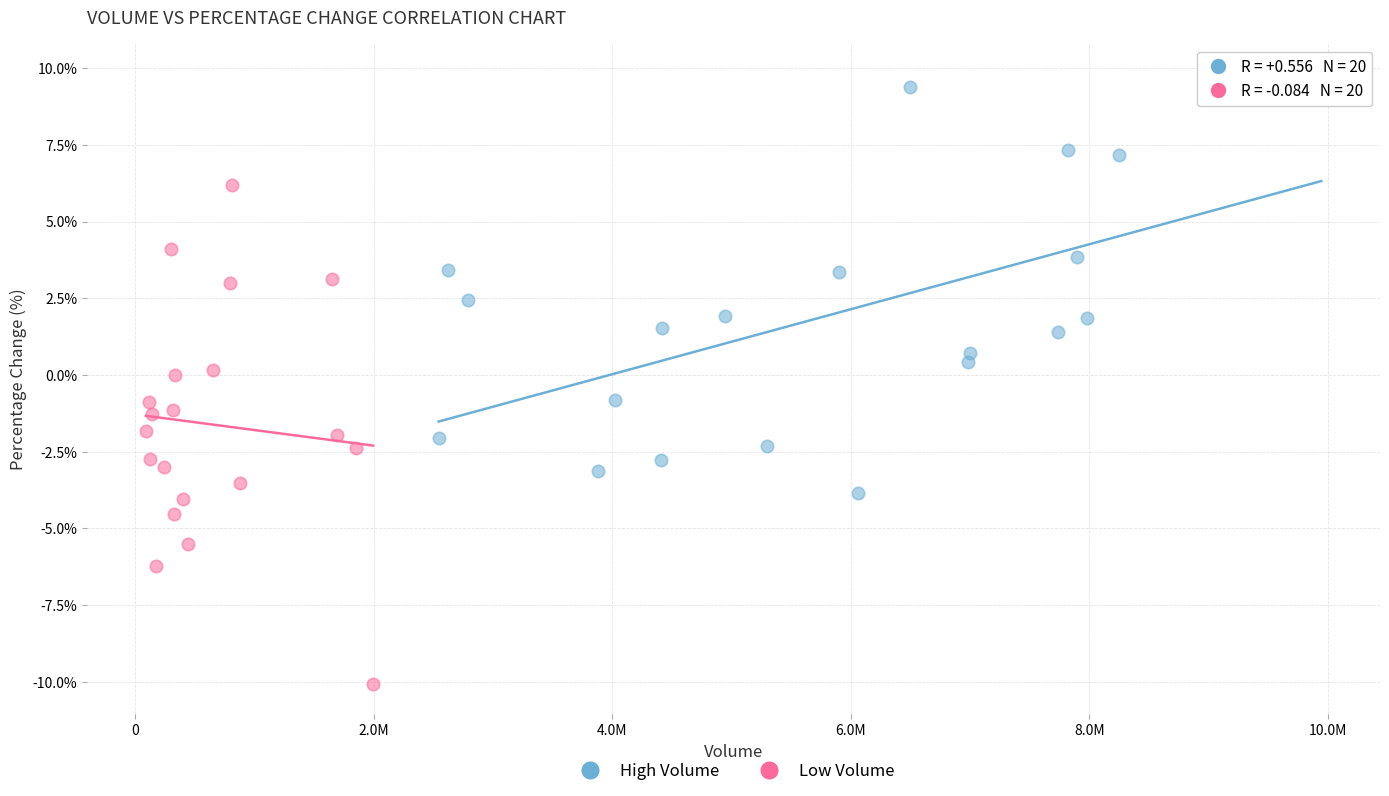

Which series reaches the minimum Y coordinate?

Low Volume